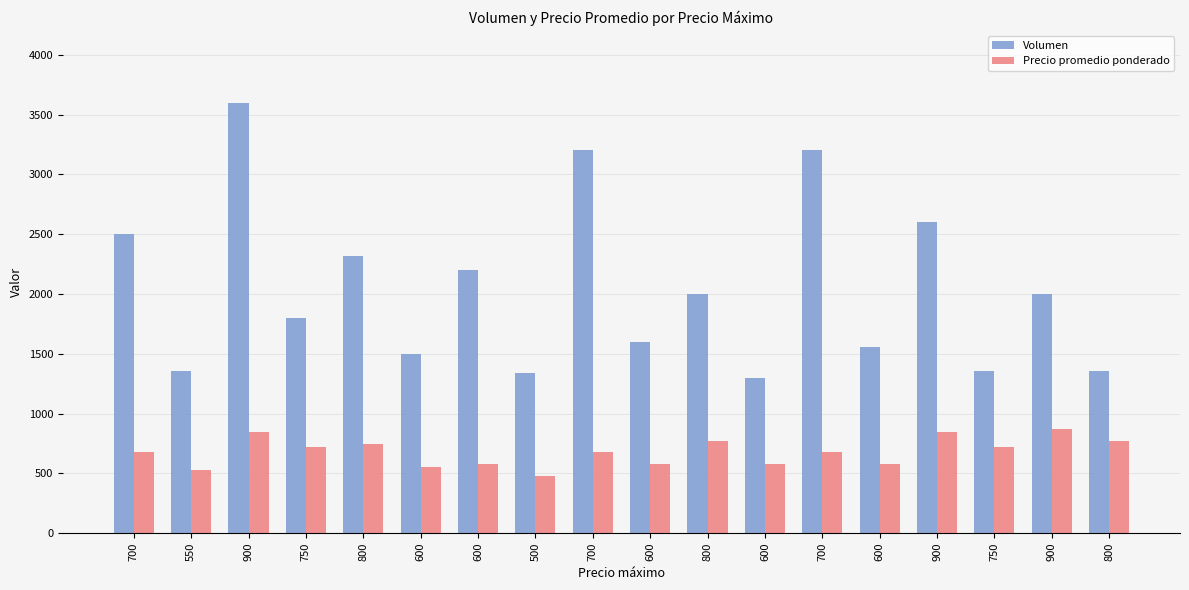

Reading left to right, transcribe all the data shown in this chart.

Volumen: 2500	1360	3600	1800	2320	1500	2200	1340	3200	1600	2000	1300	3200	1560	2600	1360	2000	1360
Precio promedio ponderado: 675	525	850	725	750	550	575	475	675	575	775	575	675	575	850	725	875	775